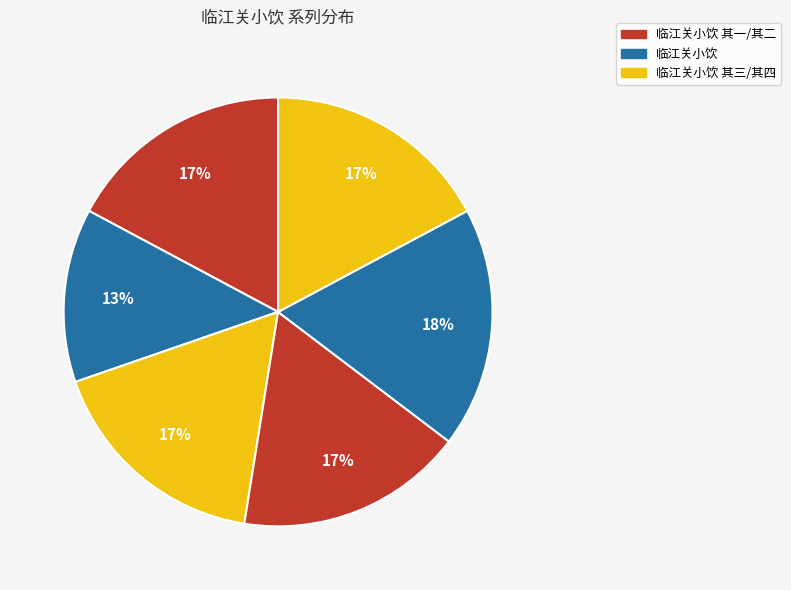

How many segments does this pie chart have?

6